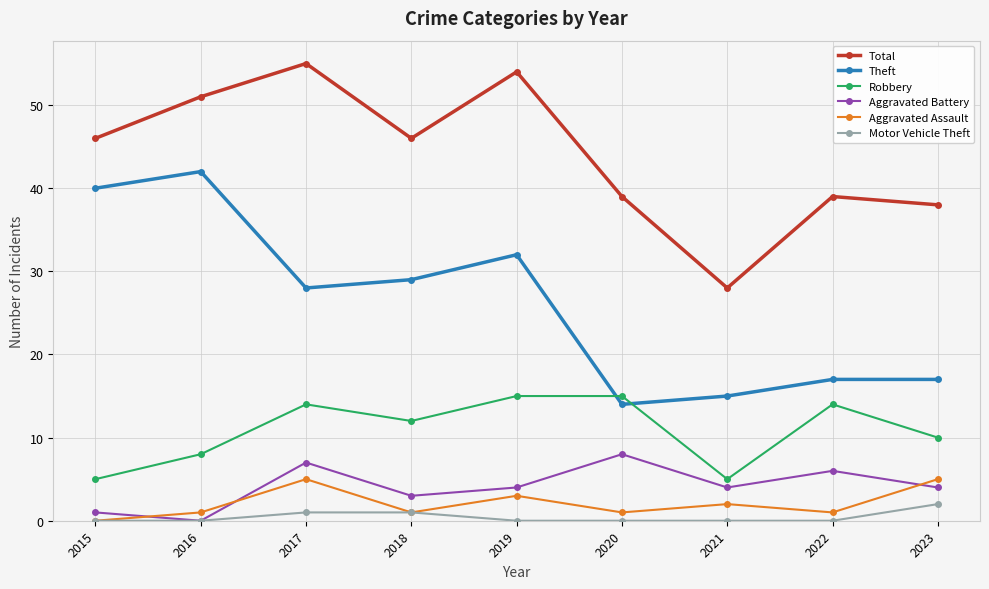

What is the sum of the Aggravated Assault values at 2017 and 2022?

6